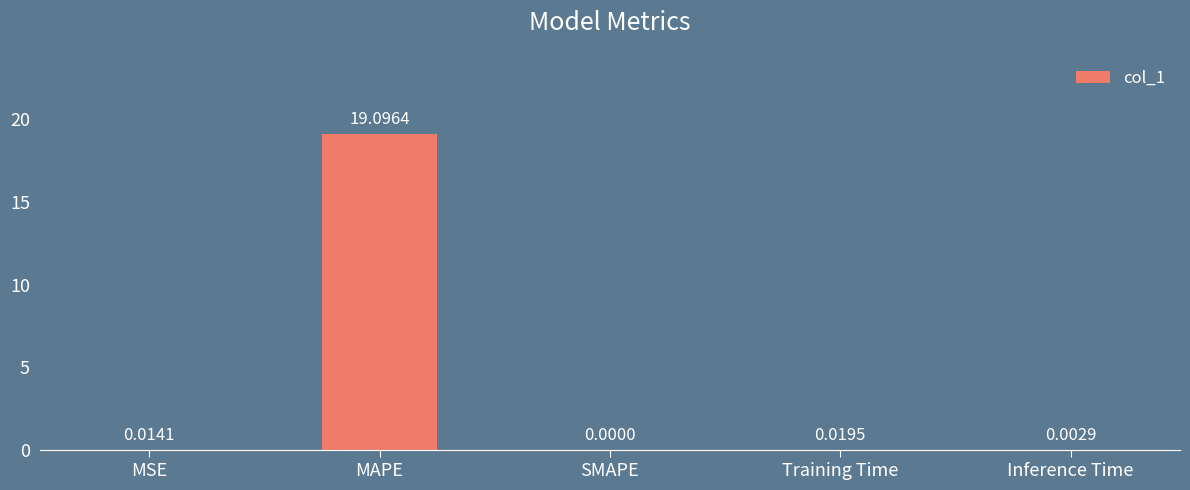

At which label is the value closest to 9?

Training Time